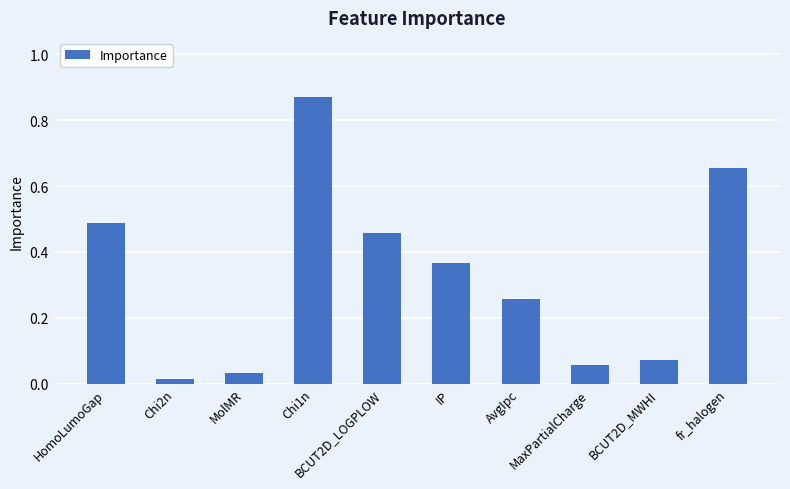

Are the bars grouped side by side (vs. stacked)?

No